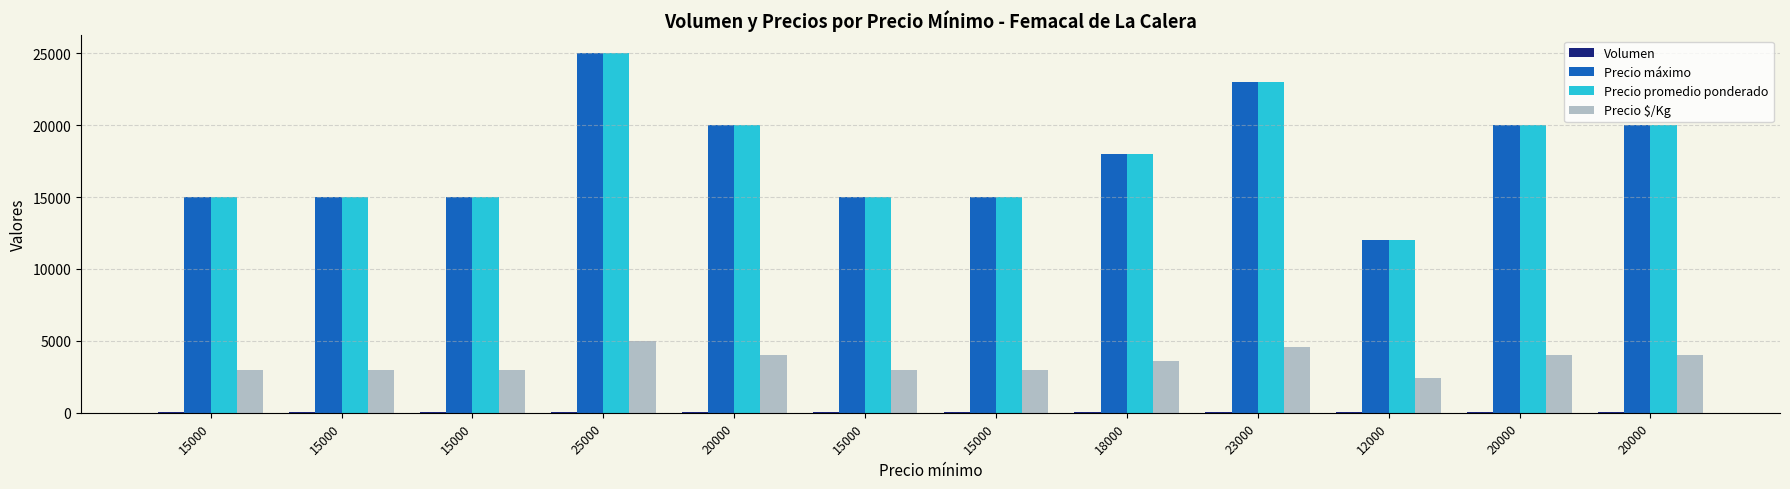

How many groups of bars are there?

12